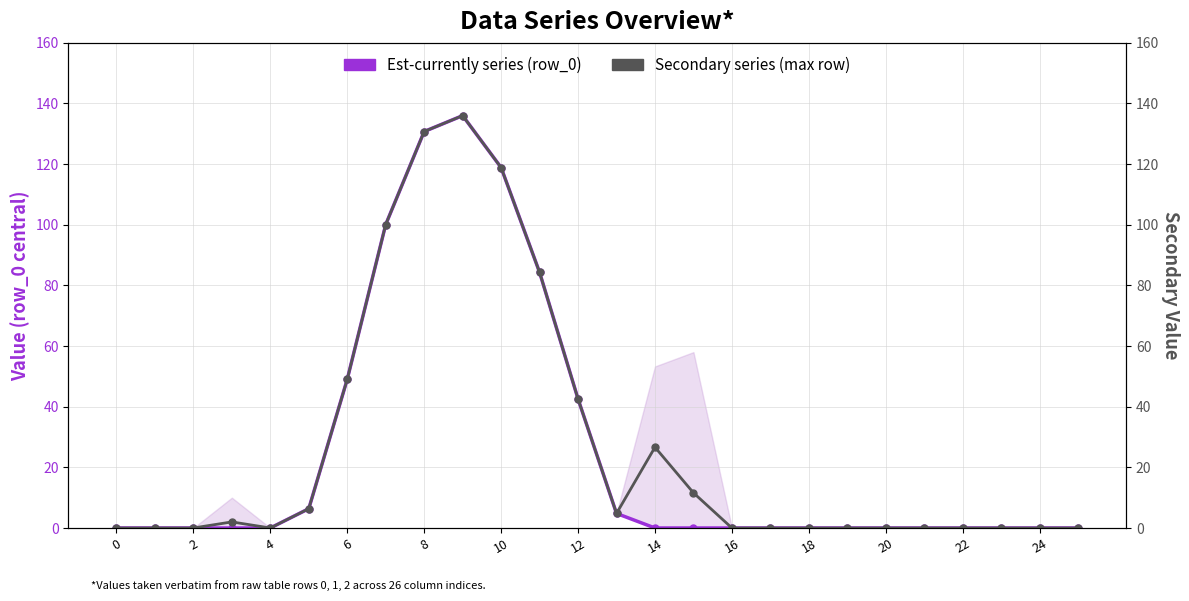

List the series in order of their overall mean, highest first.

Secondary series (max row), Est-currently series (row_0)